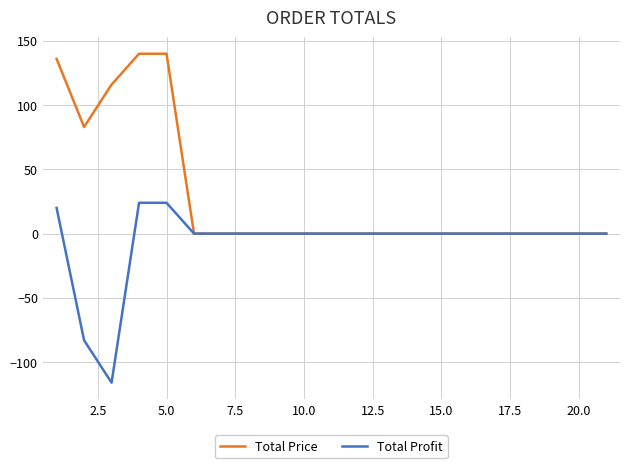

Which series has the largest total across all categories?

Total Price